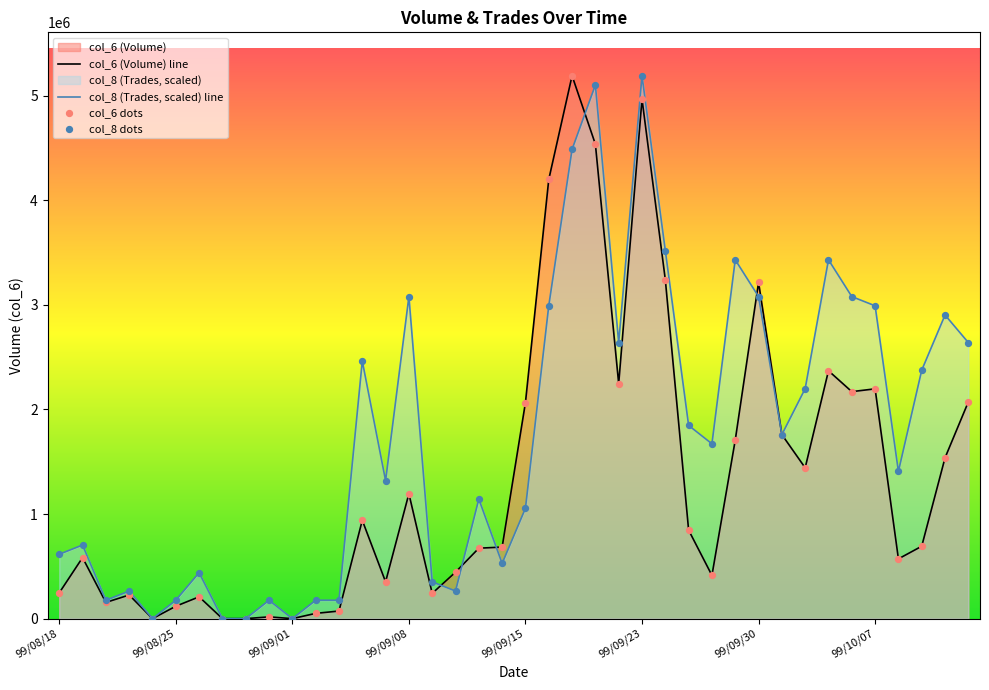

At how many categories does at least one series exceed 4504887?

3